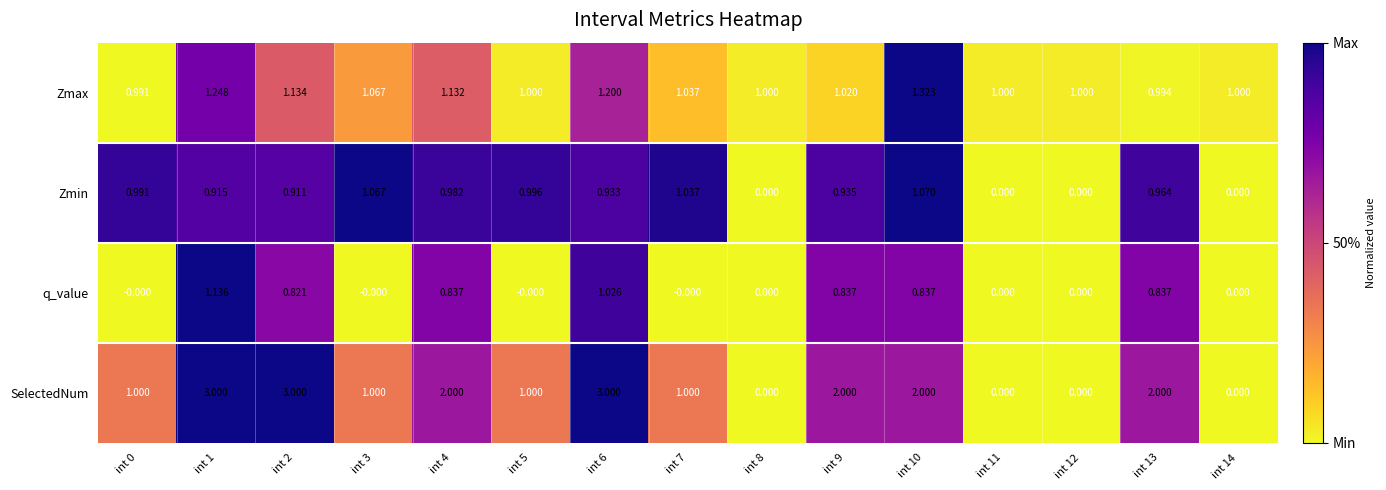

Between int 1 and int 5, which series saw the biggest shift?

SelectedNum